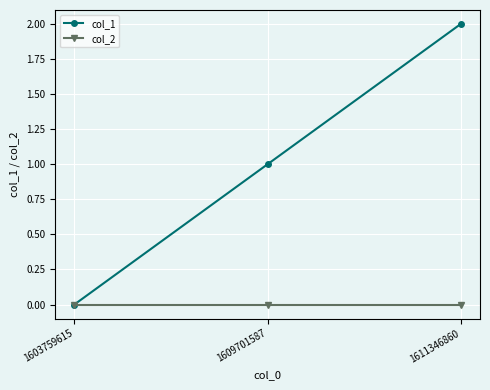

What are all the series names shown in the legend?

col_1, col_2